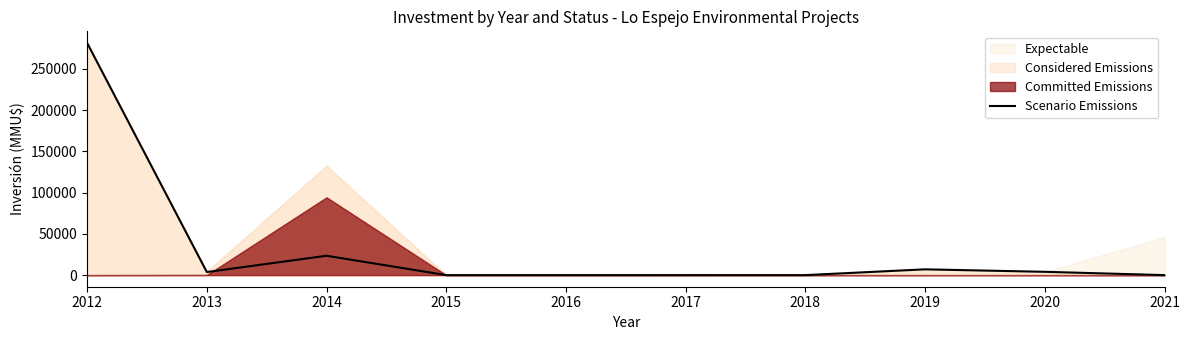

Which category has the highest value across all series?

2012